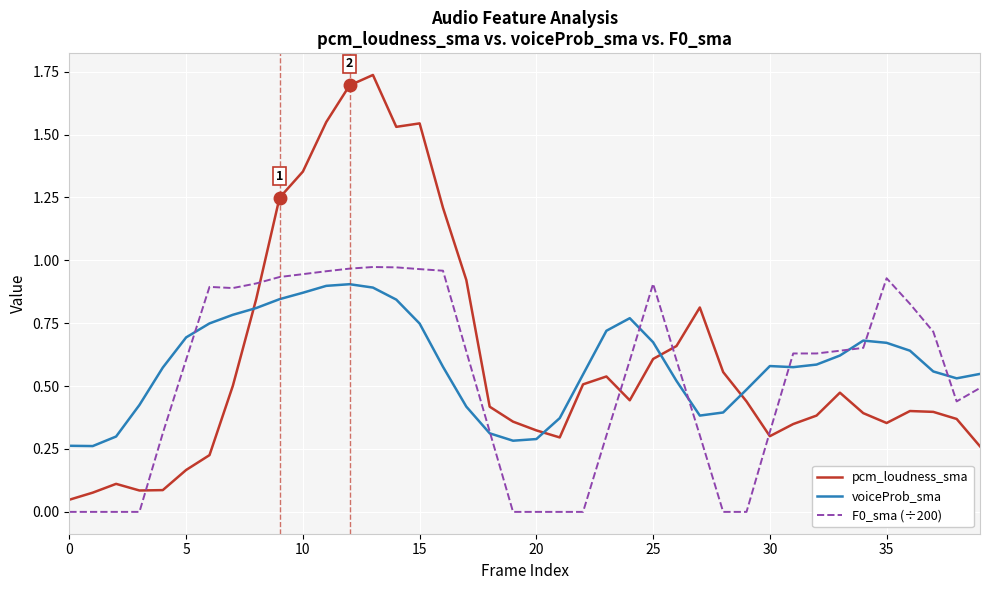

At how many categories does at least one series exceed 0?

40